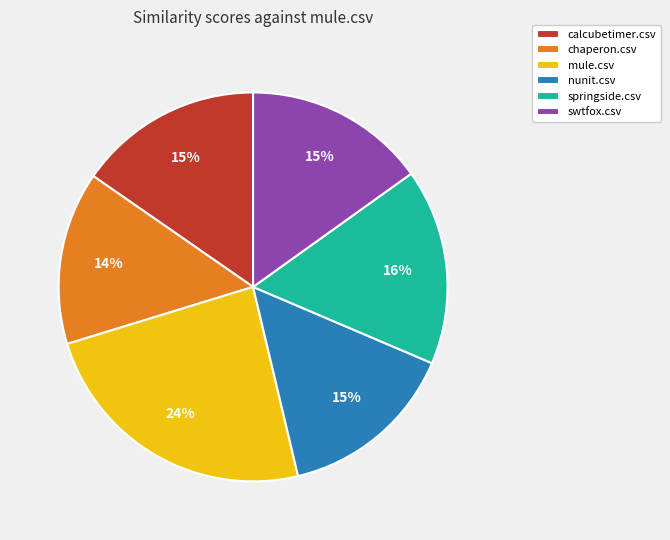

Combined, do nunit.csv and springside.csv account for over 50%?

No